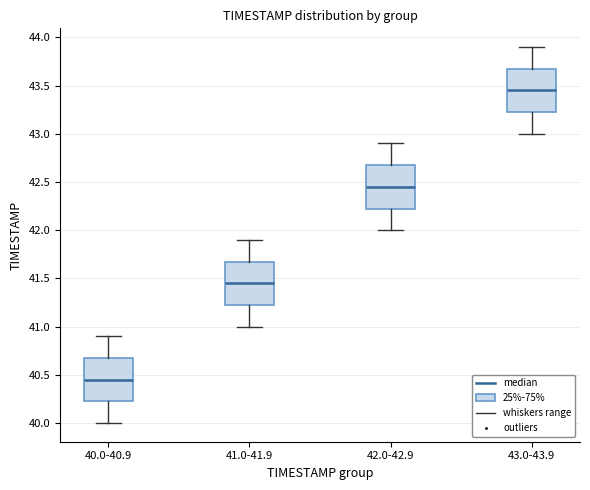

Which box has the lowest median line?

40.0-40.9